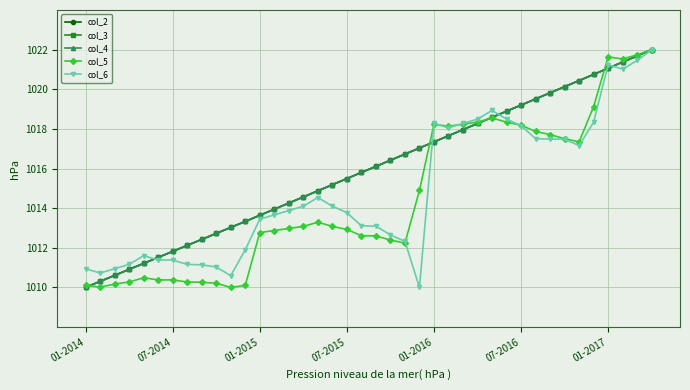

What is the lowest value of the col_3 series?

1010.0